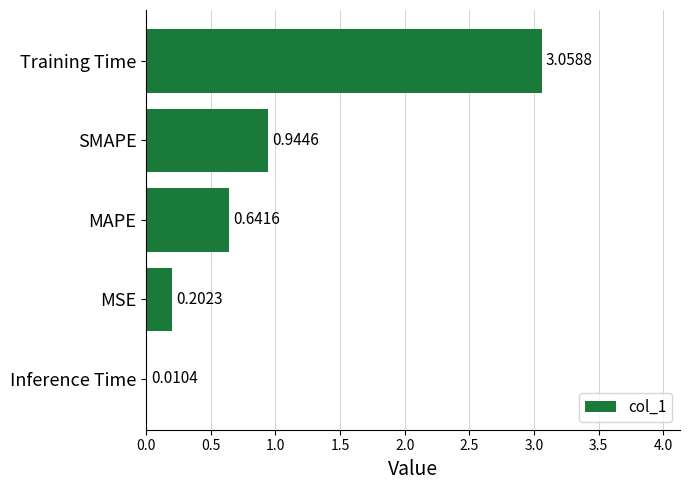

What is the sum of the values at Inference Time and SMAPE?

1.0